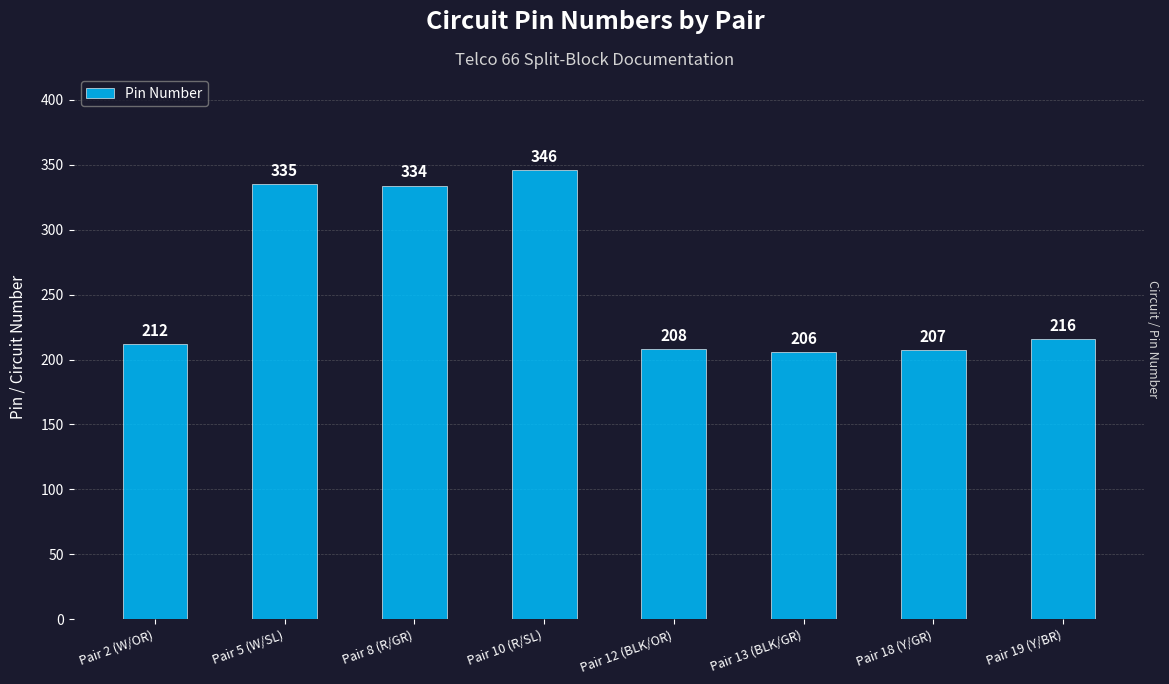

What is the minimum value shown in the chart?

206